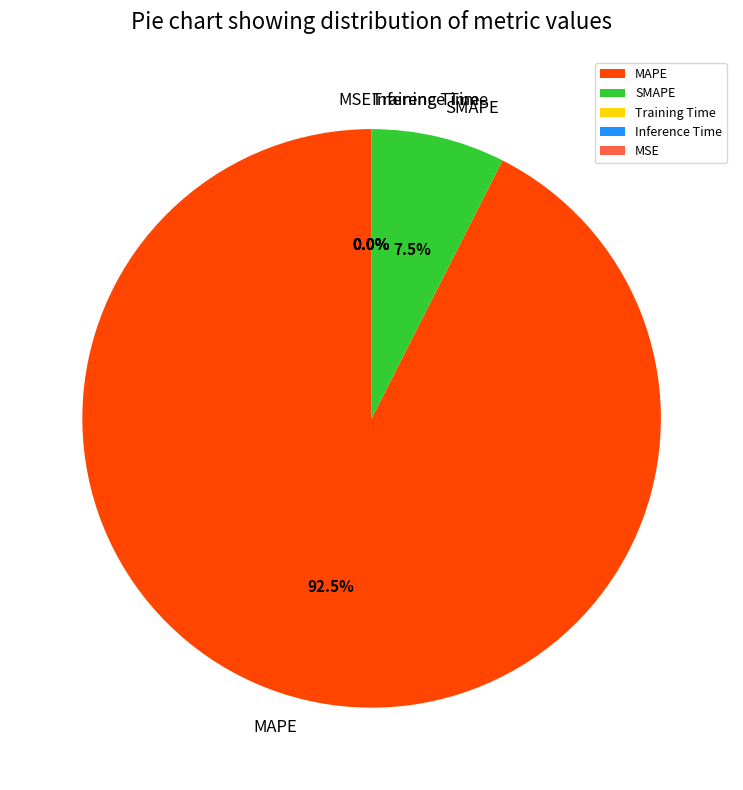

Does MAPE account for over 50% of the chart?

Yes